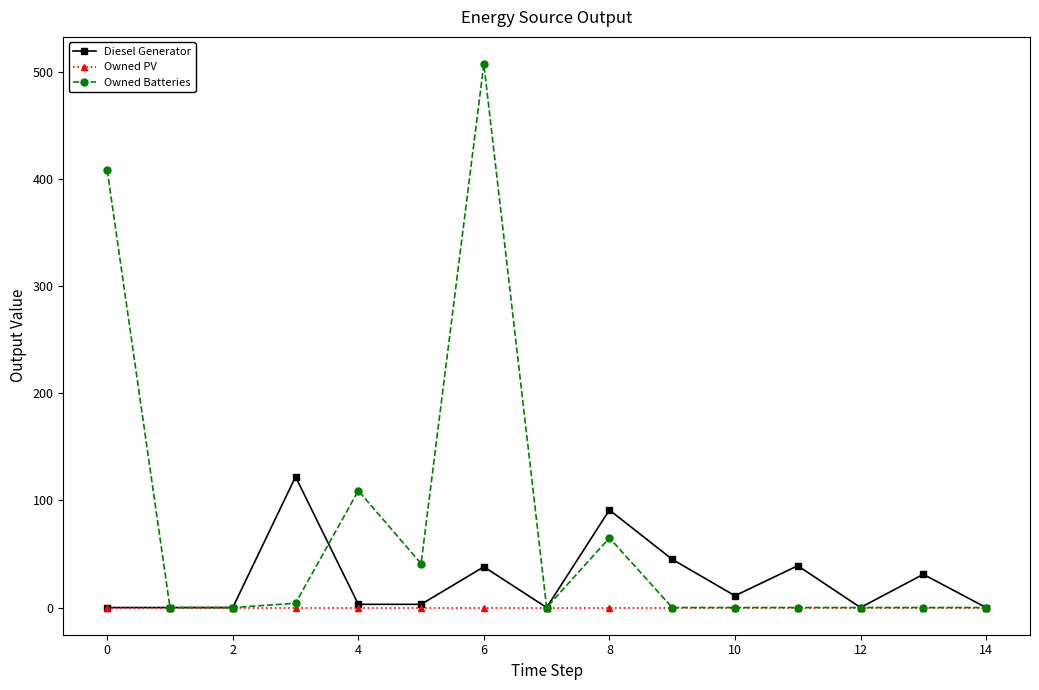

What is the value of the Diesel Generator point at the 9th from the left?

91